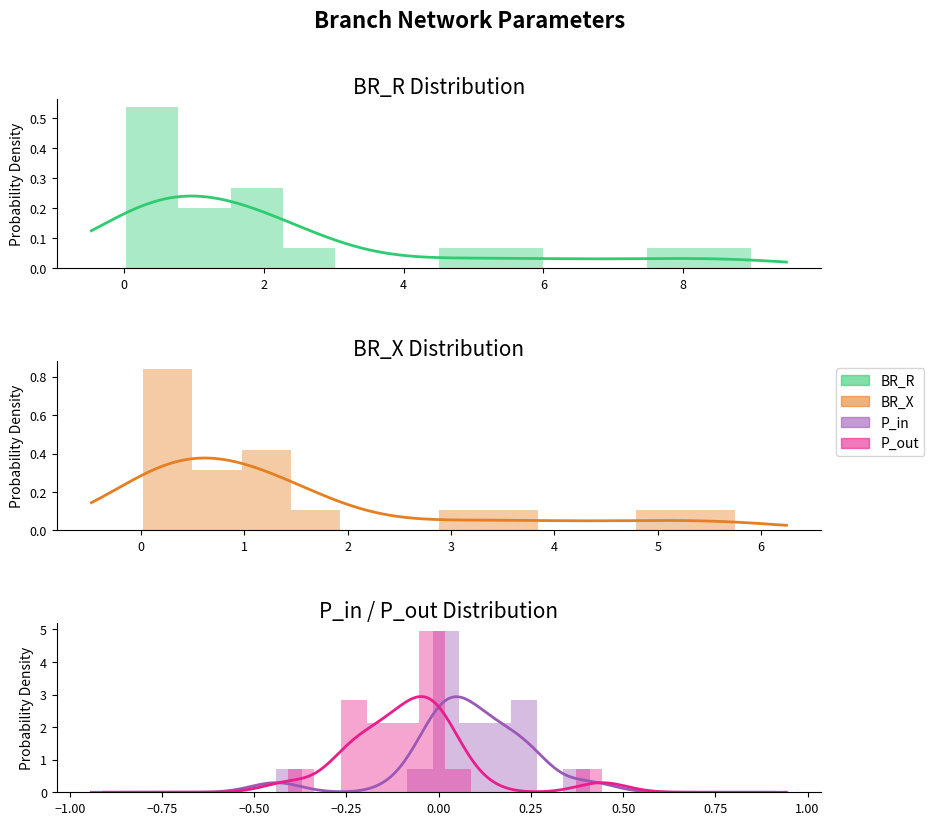

What is the label of the 7th point from the left?

5